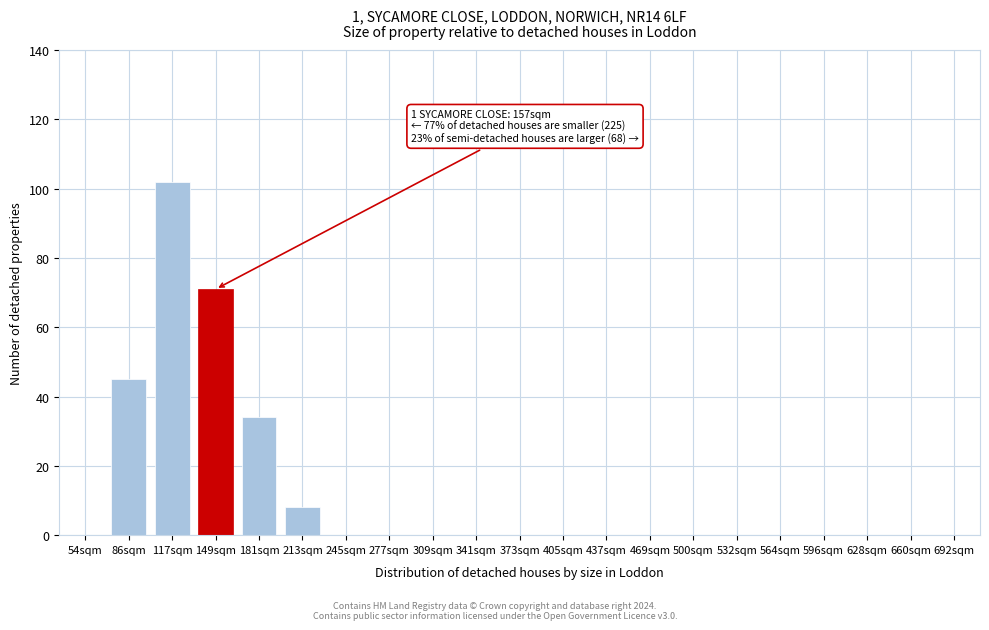

Reading left to right, transcribe all the data shown in this chart.

54sqm=0	86sqm=45	117sqm=102	149sqm=71	181sqm=34	213sqm=8	245sqm=0	277sqm=0	309sqm=0	341sqm=0	373sqm=0	405sqm=0	437sqm=0	469sqm=0	500sqm=0	532sqm=0	564sqm=0	596sqm=0	628sqm=0	660sqm=0	692sqm=0